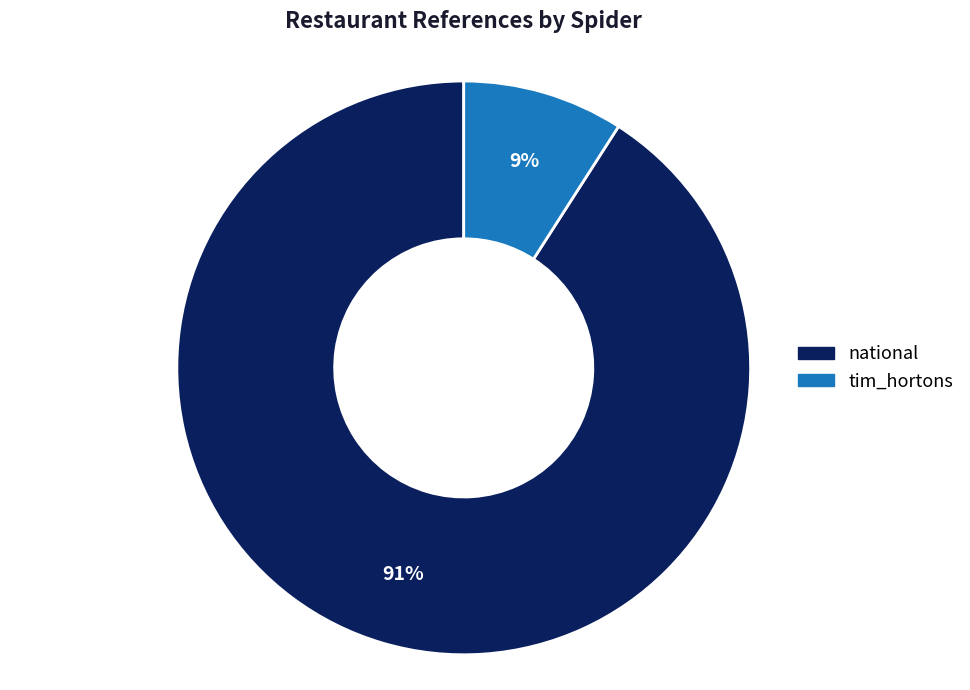

What is the largest slice in the pie chart?

national